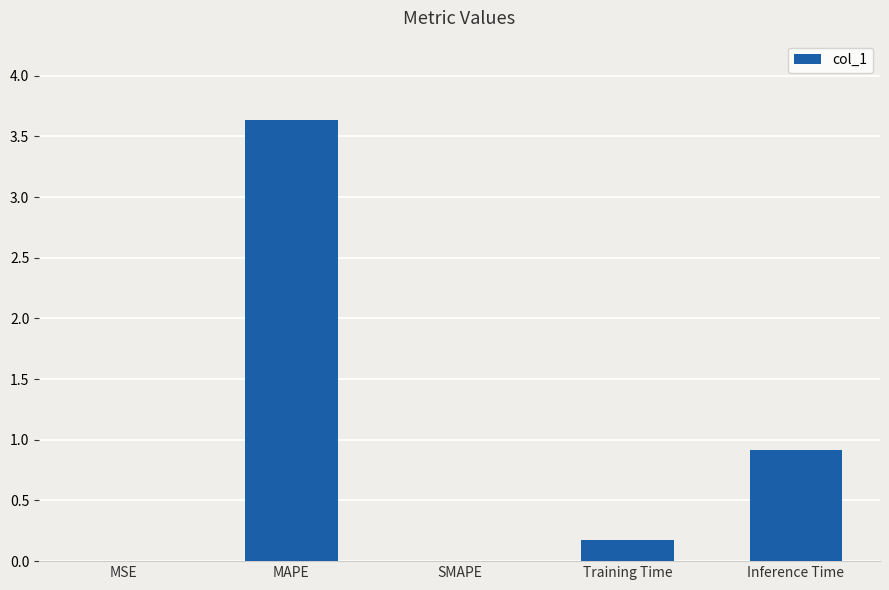

Between Training Time and MSE, which is larger?

Training Time